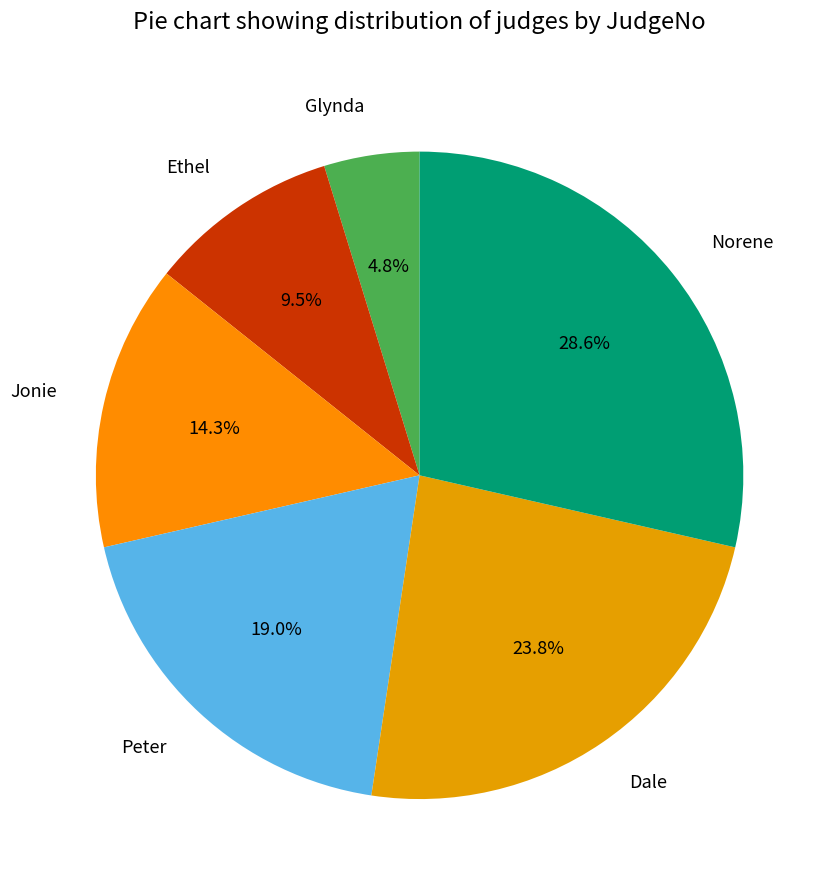

Is there any slice that represents more than half of the pie?

No